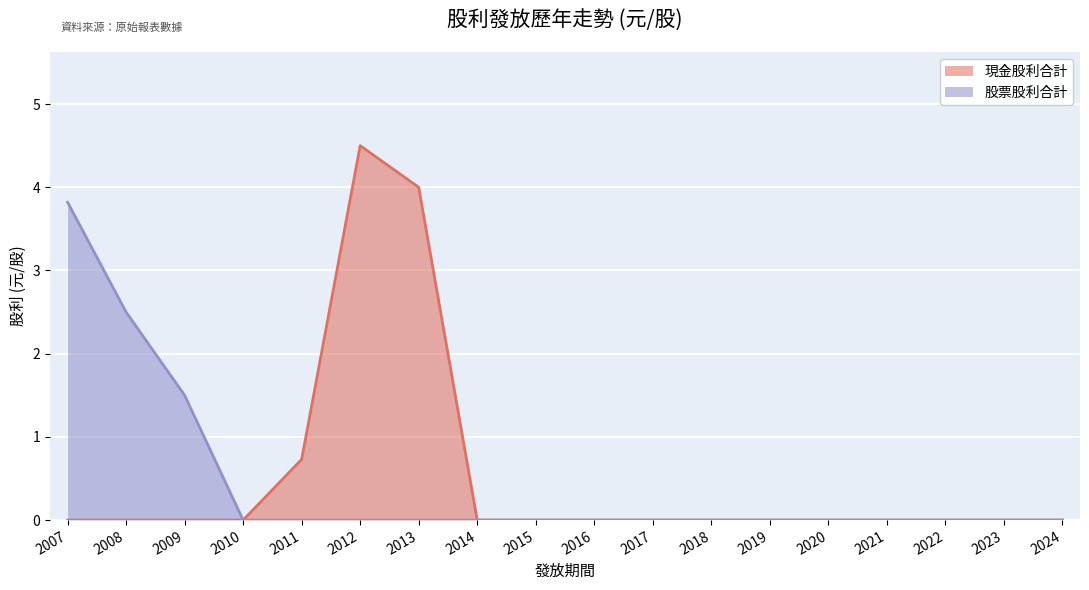

How many lines are shown in the chart?

2